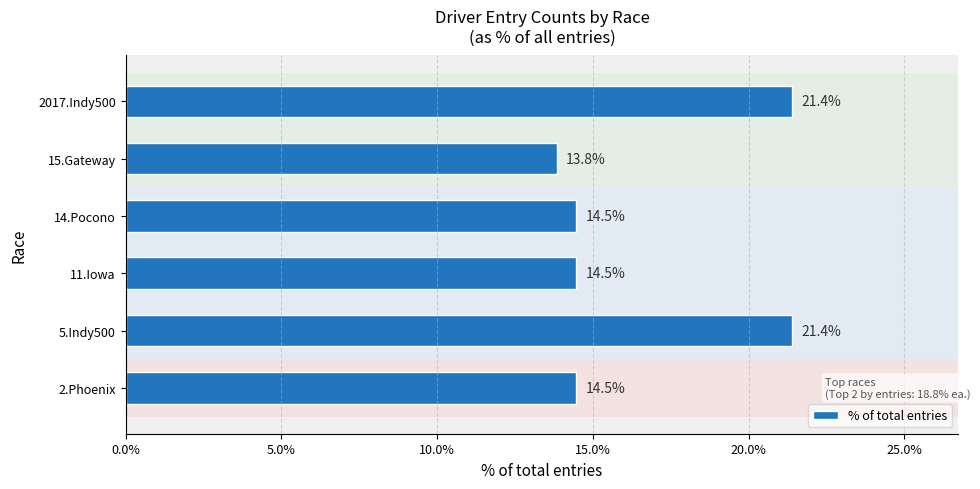

The chart shows a value of 8.1 at 2017.Indy500. True or false?

False